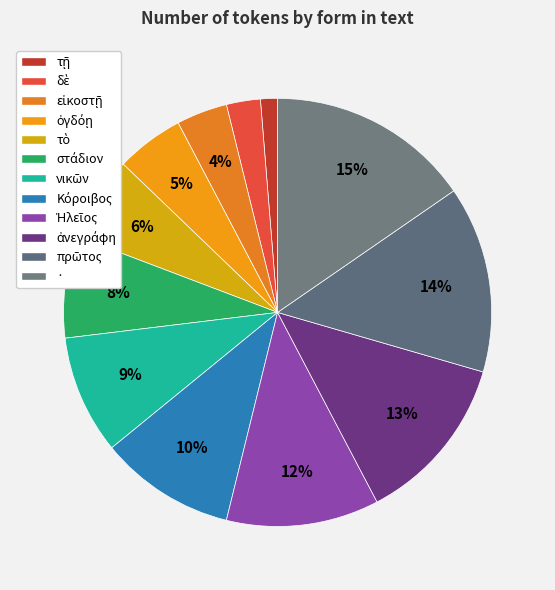

To the nearest percent, what portion does Κόροιβος represent?

10%